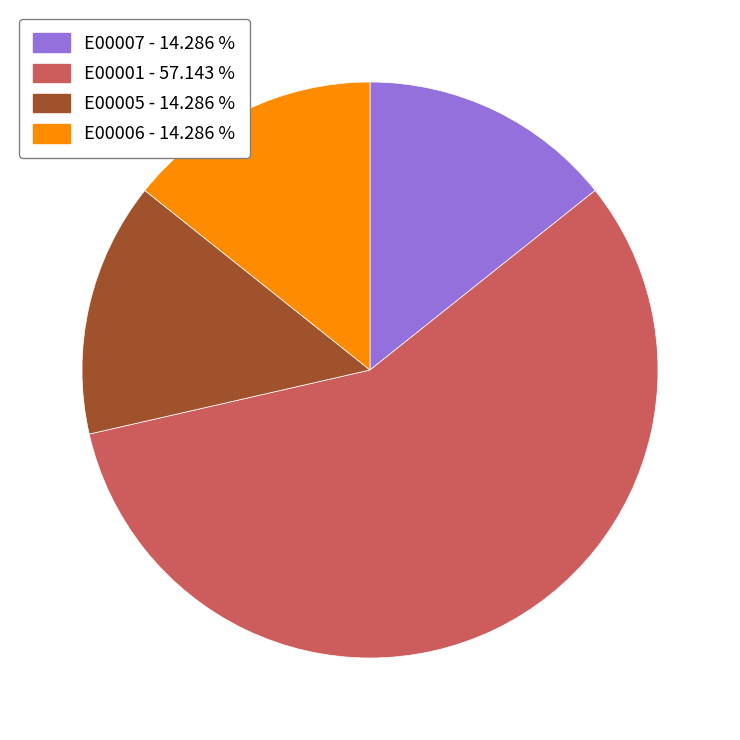

Which category has the biggest portion of the pie?

E00001